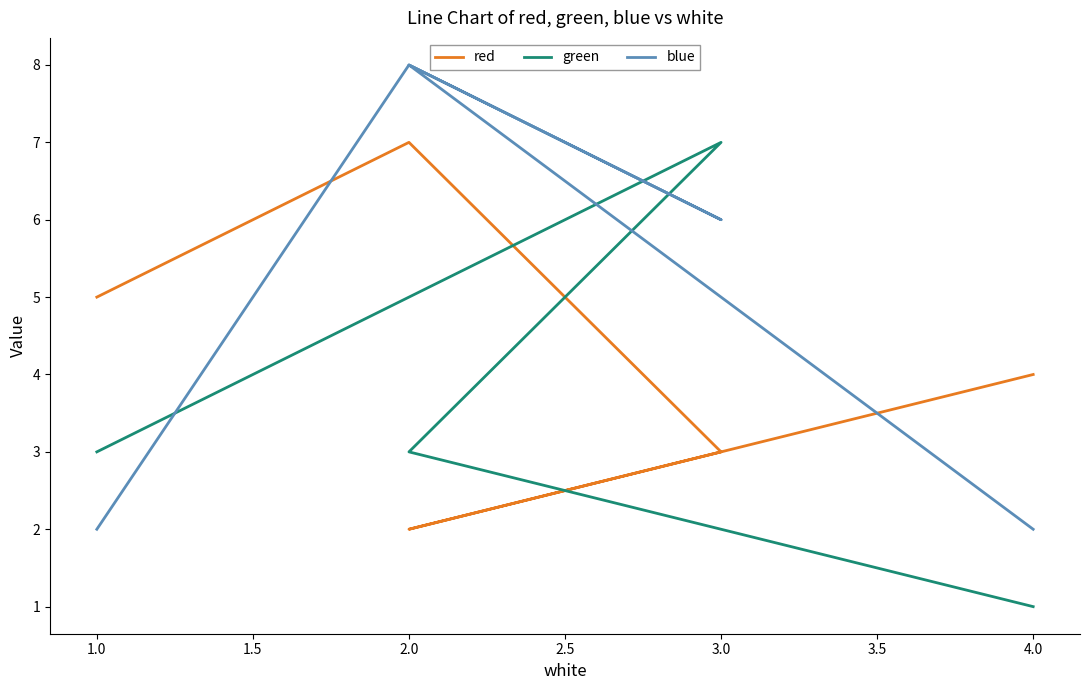

Which series has the largest range (max minus min)?

green